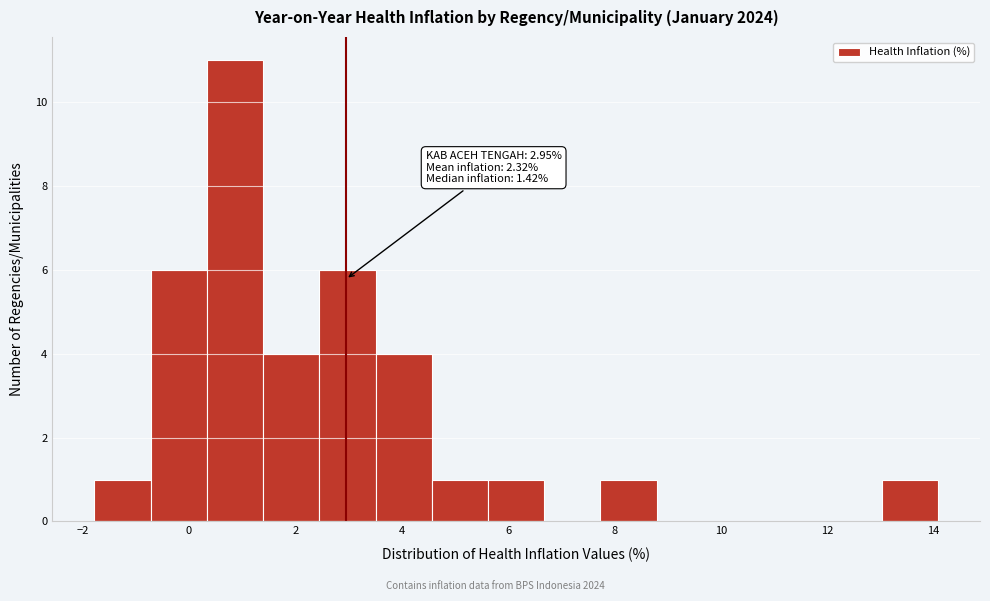

Over which range of the x-axis is the bar tallest?

0.4 to 1.4